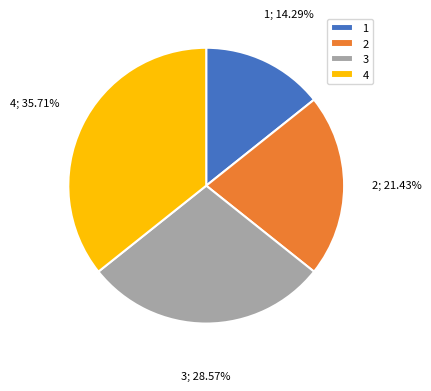

The 4 slice represents 36% of the pie. True or false?

True